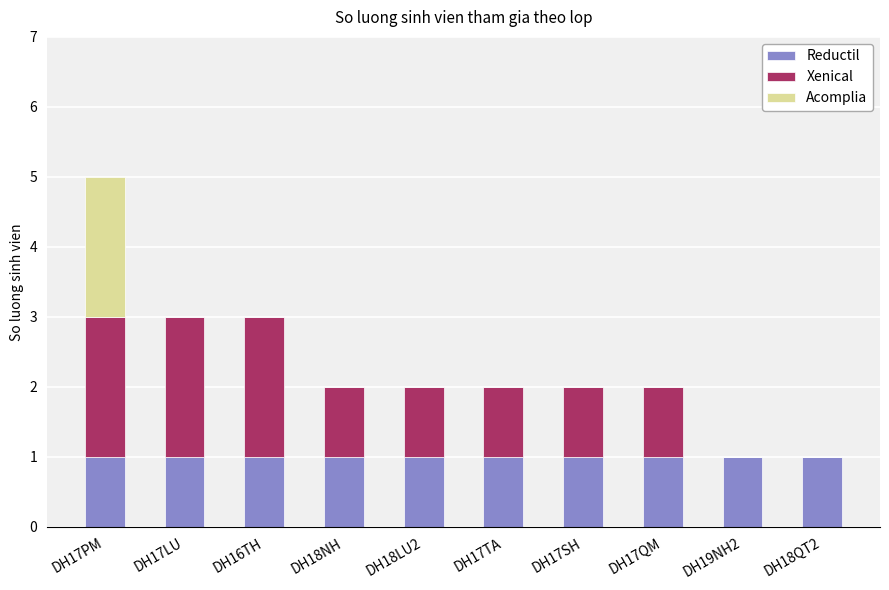

Count the number of data series in this chart.

3